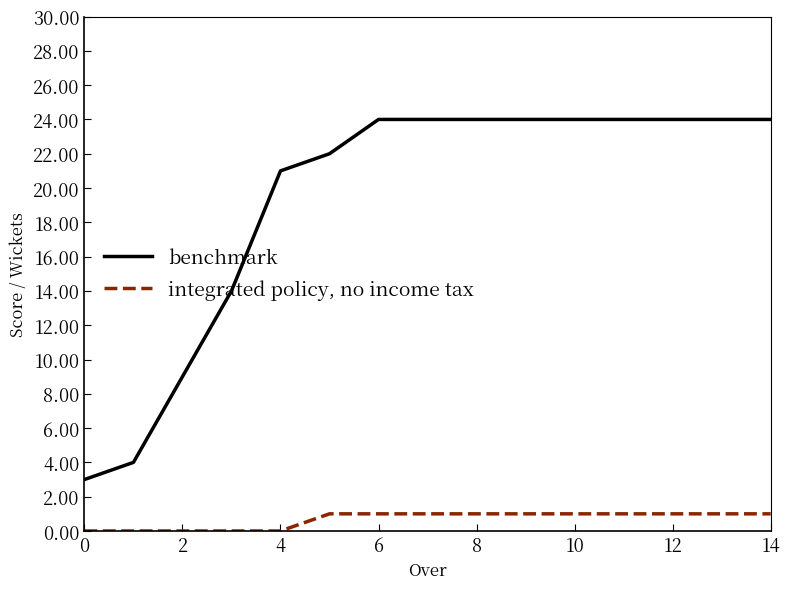

Which series has the widest spread of values?

benchmark